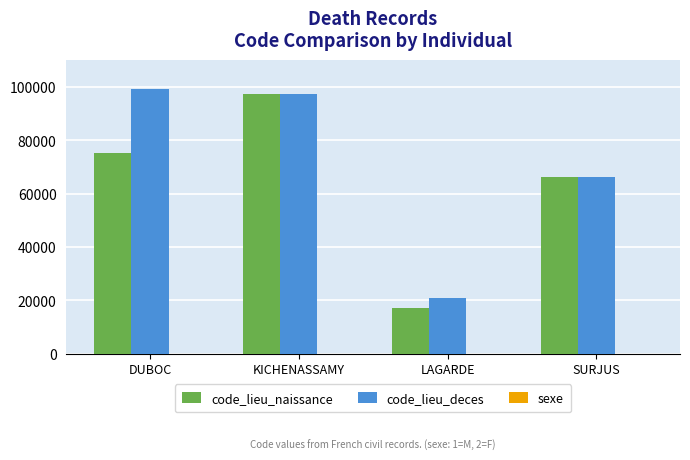

True or false: code_lieu_naissance has a value of 57052 at KICHENASSAMY.

False